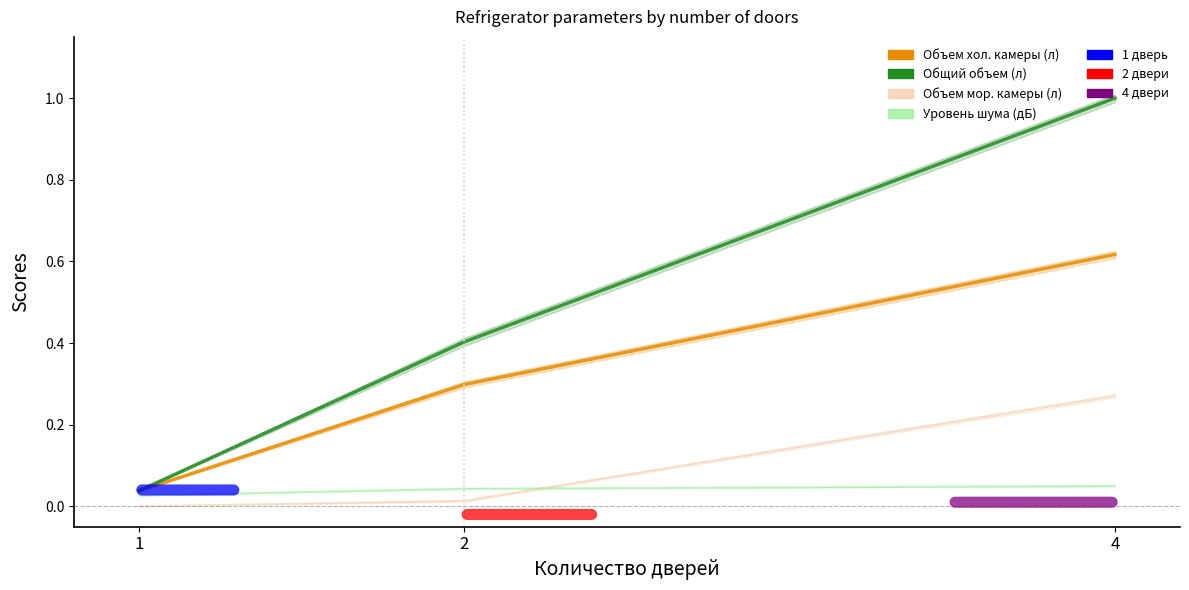

Is it true that Объем холодильной камеры (л) equals 0.0 at 1?

False